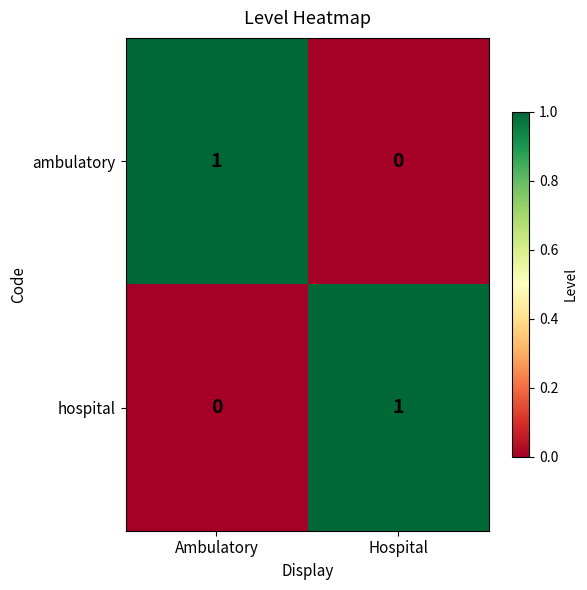

Is the value of ambulatory at Ambulatory greater than the value of hospital at Ambulatory?

Yes